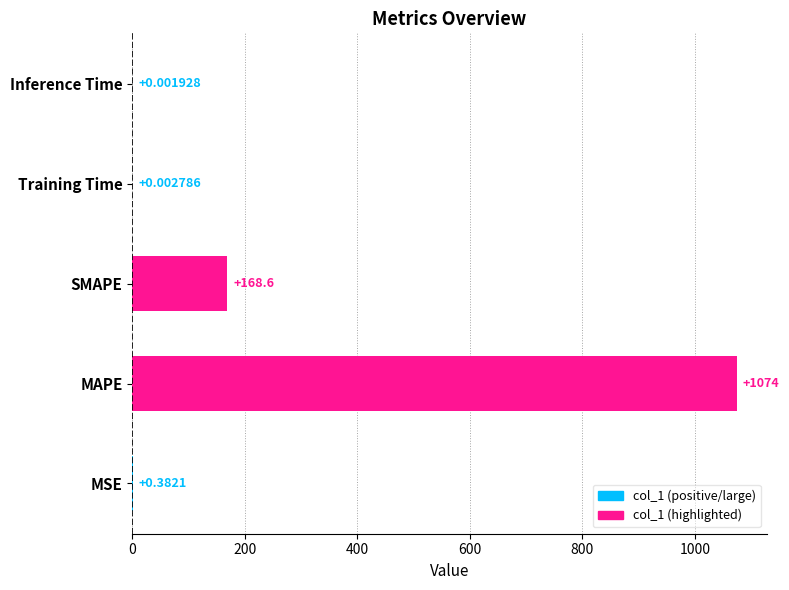

At which label is the value closest to 537?

SMAPE